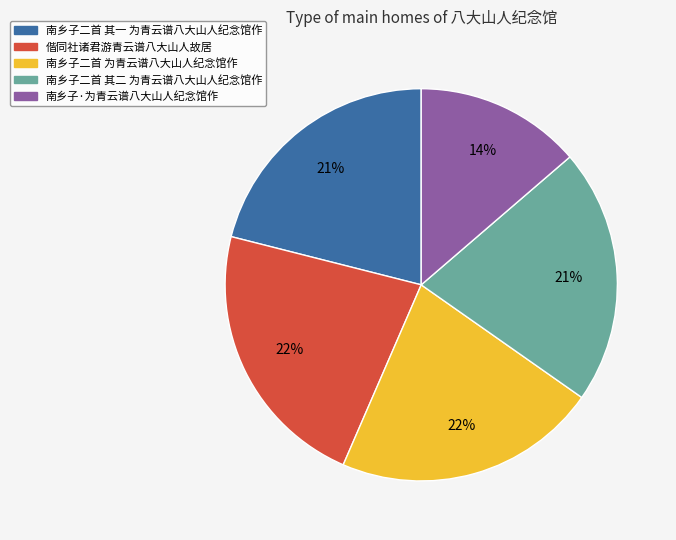

Approximately how many times larger is the value at 南乡子二首 为青云谱八大山人纪念馆作 compared to 南乡子二首 其二 为青云谱八大山人纪念馆作?

1.0